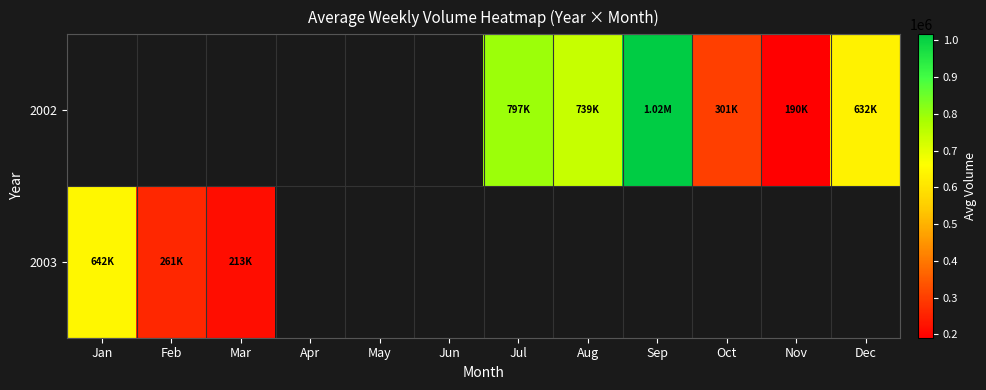

At which label is 2003 closest to 428223?

Feb